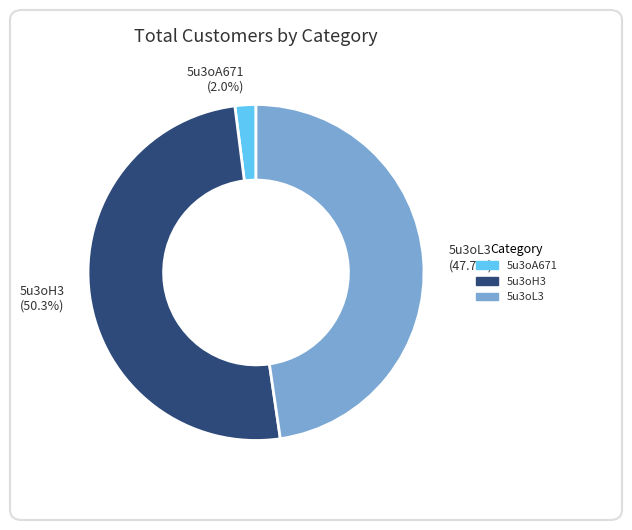

What percentage is the 5u3oH3 slice, to the nearest percent?

50%